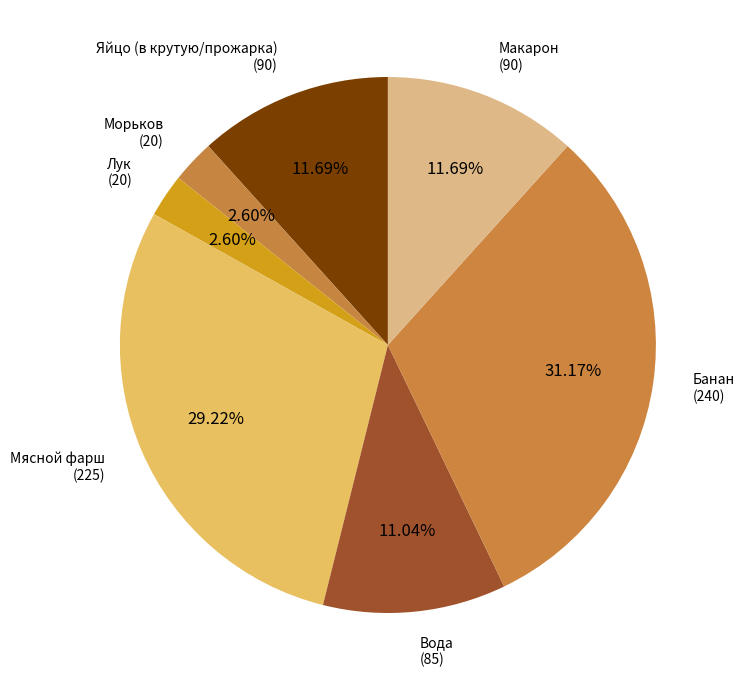

How many slices are in this pie chart?

7